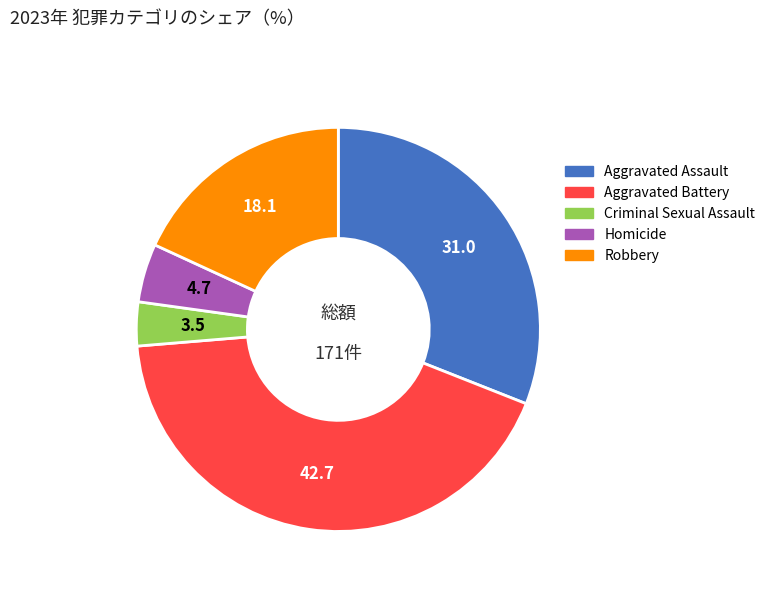

What is the ratio of the value at Aggravated Battery to the value at Homicide?

9.1